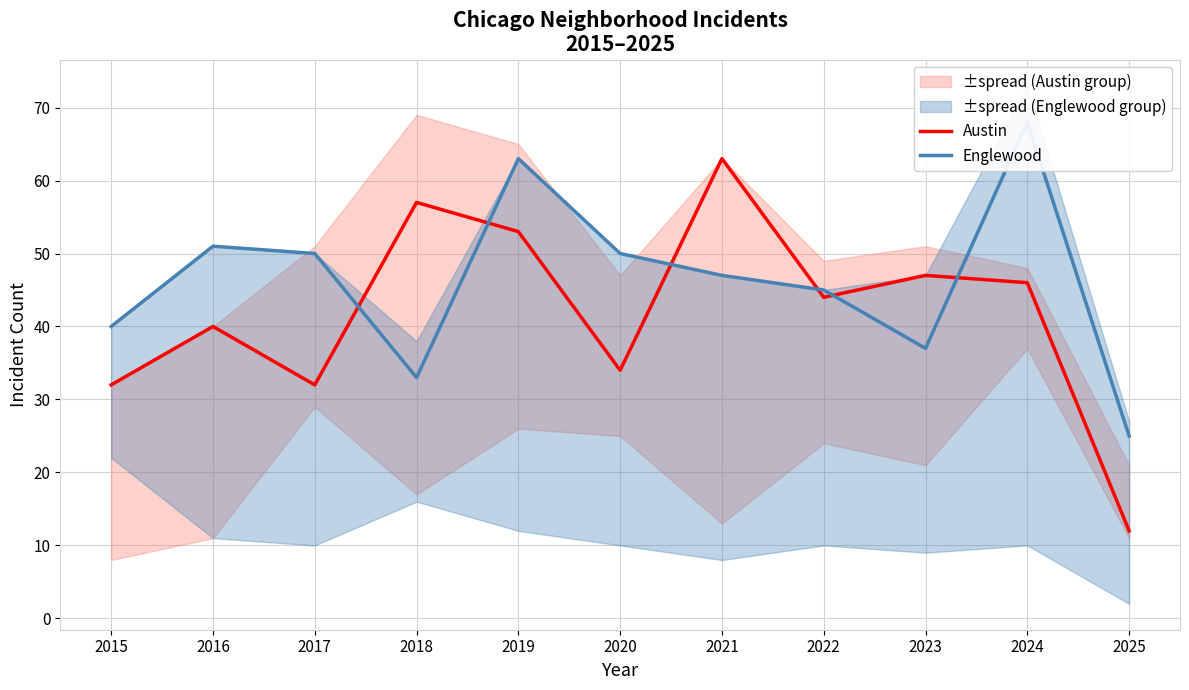

Count the number of data series in this chart.

2